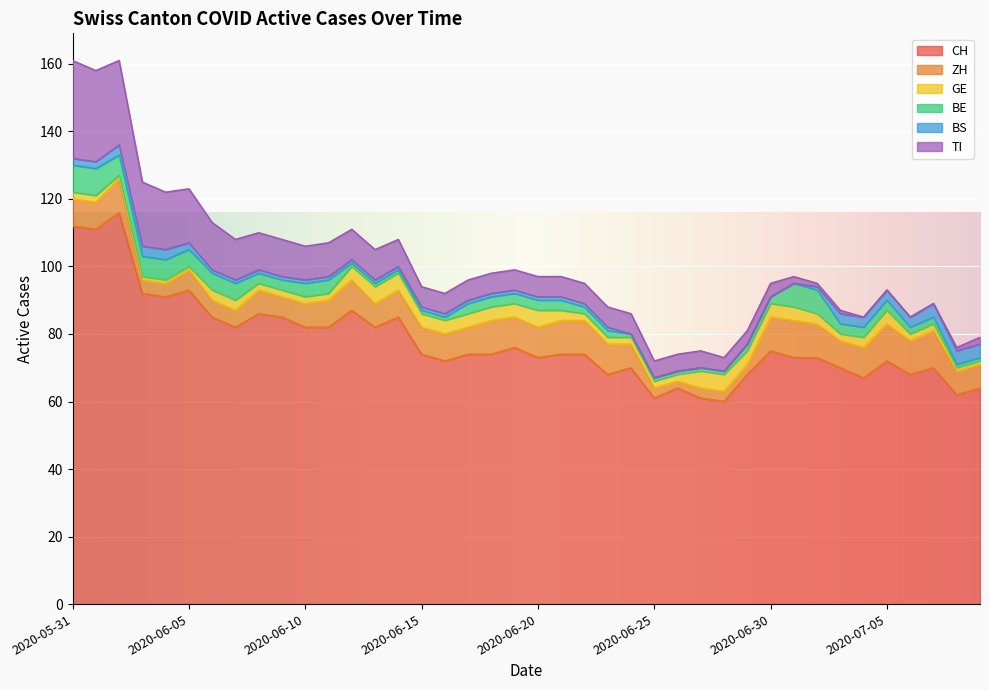

What are all the series names shown in the legend?

CH, ZH, GE, BE, BS, TI